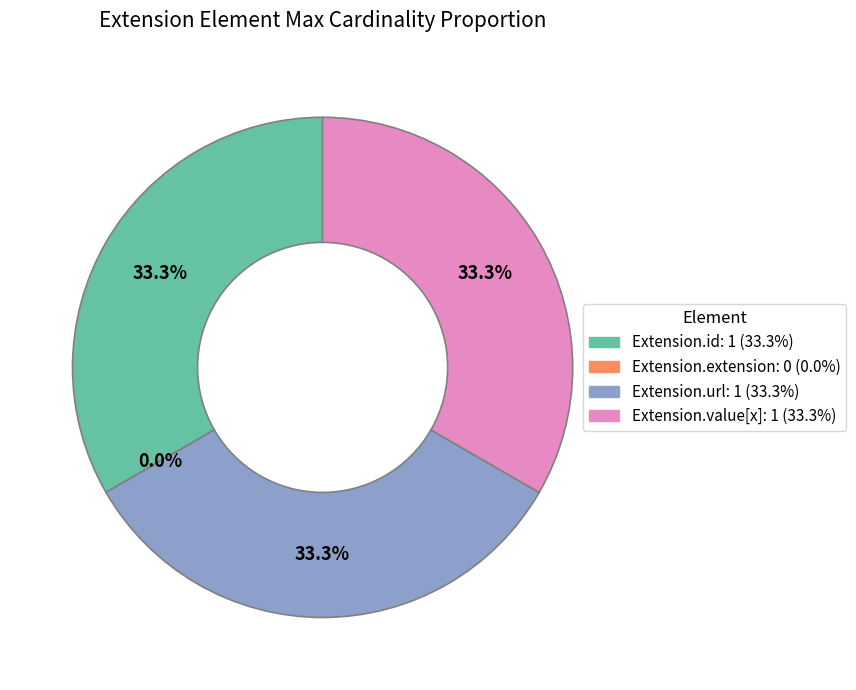

To the nearest percent, what is the combined percentage of Extension.value[x] and Extension.extension?

33%